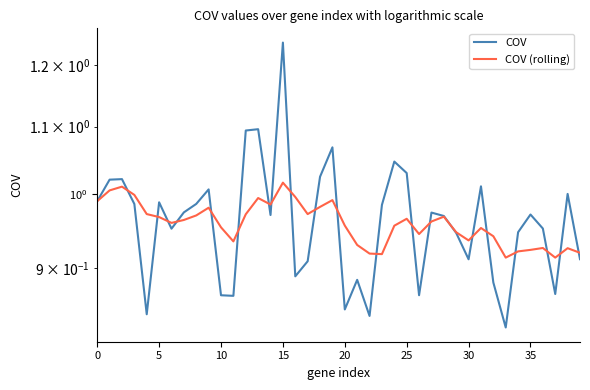

What is the value of the COV point at the 28th from the left?

1.0